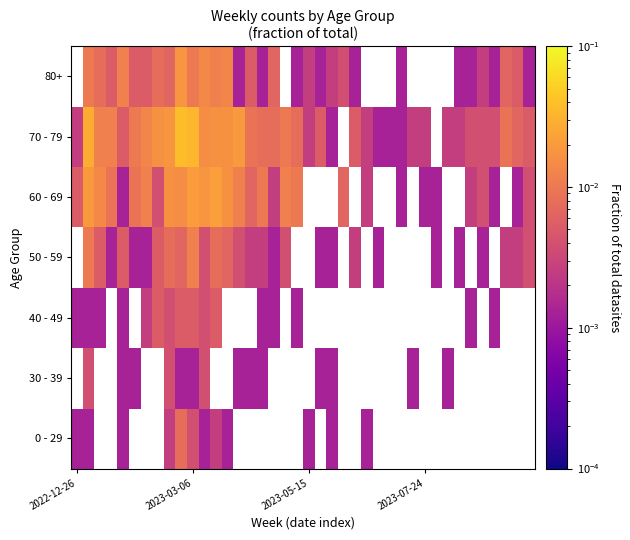

At how many categories does at least one series exceed 0?

40